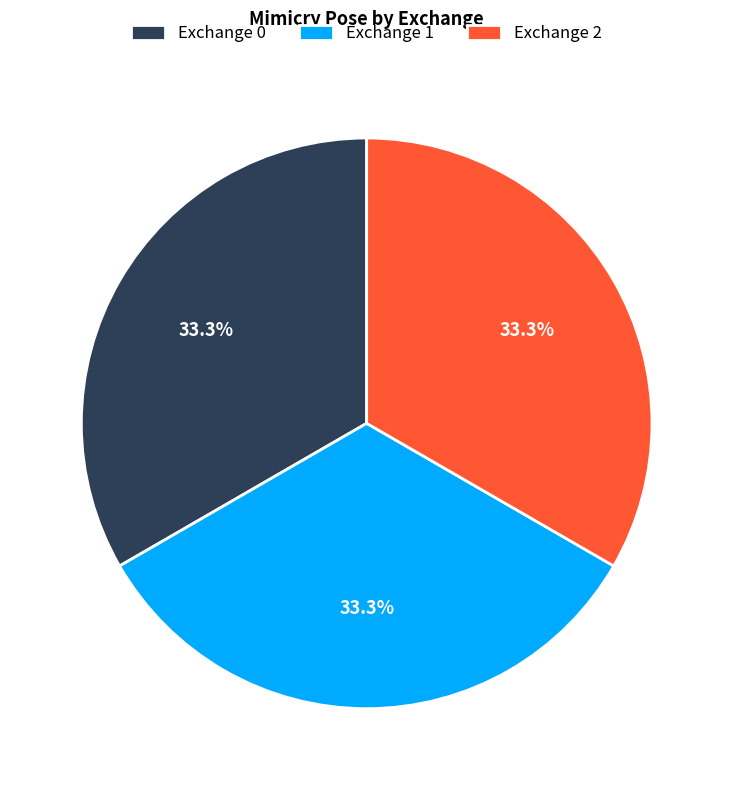

How many slices are in this pie chart?

3